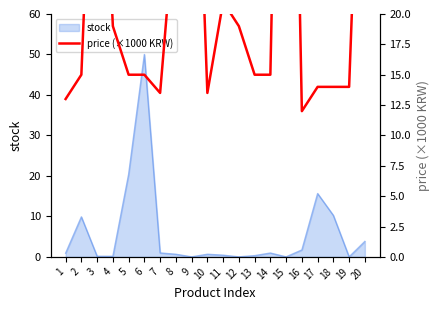

The value of stock at 12 is 0.0. True or false?

True